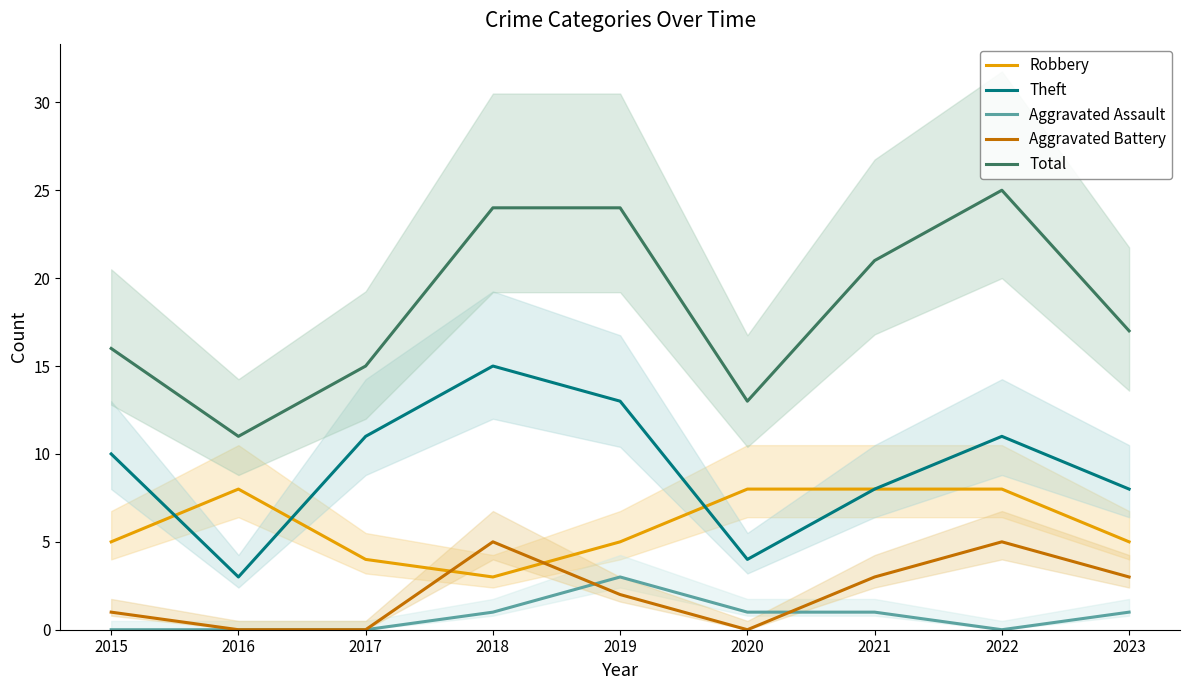

How many values in the Aggravated Assault series are below 1?

4